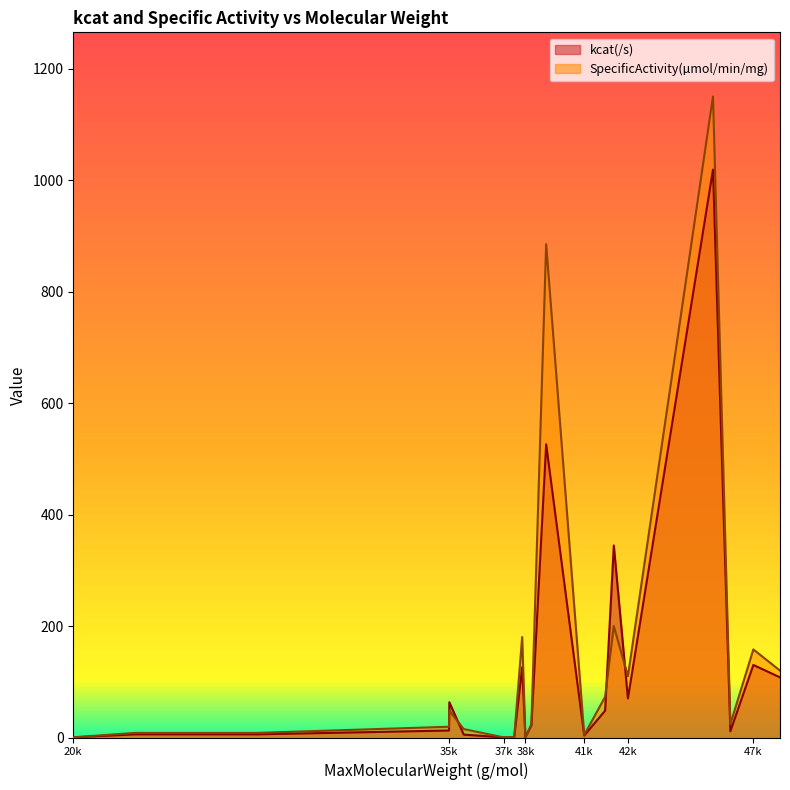

In SpecificActivity(µmol/min/mg), how many points are higher than both neighbors (excluding endpoints)?

6